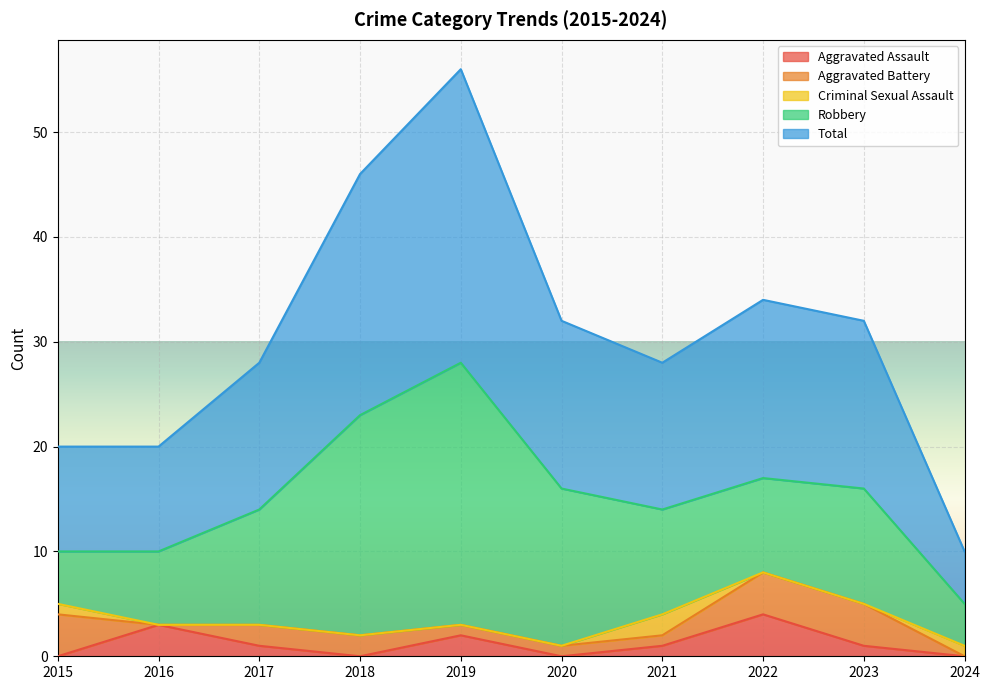

Where is the first local maximum for Total?

2019